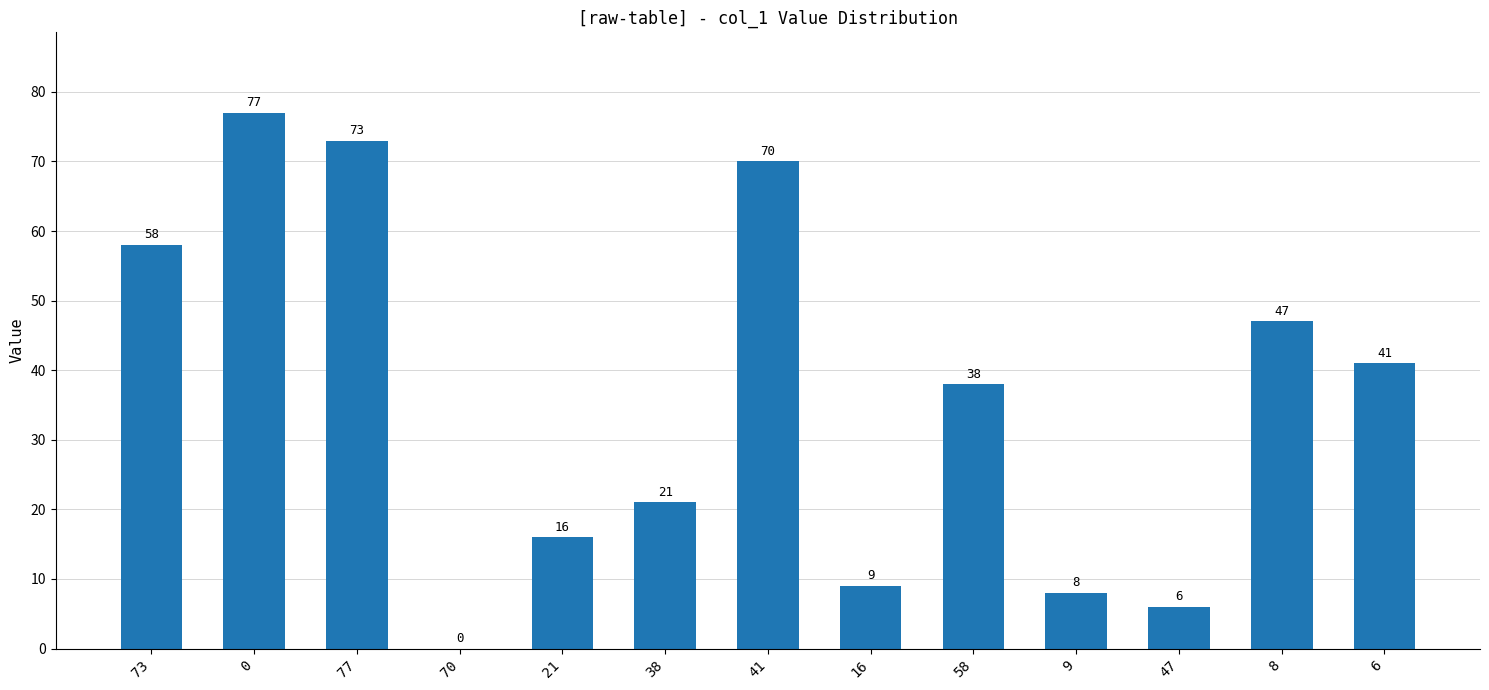

The chart shows a value of 58 at 73. True or false?

True